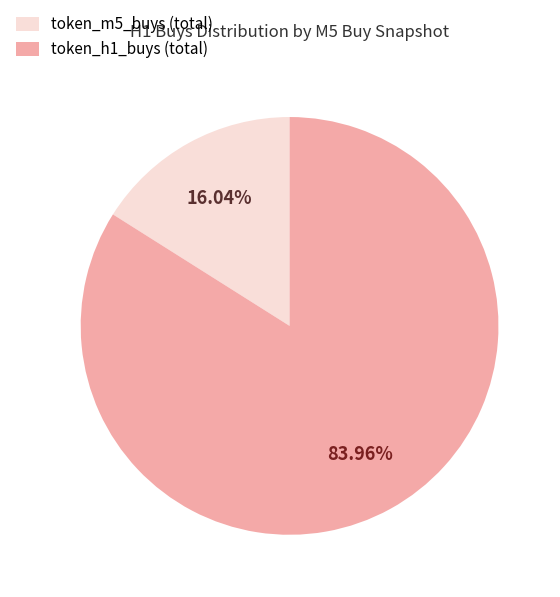

Is there a majority slice in this chart?

Yes